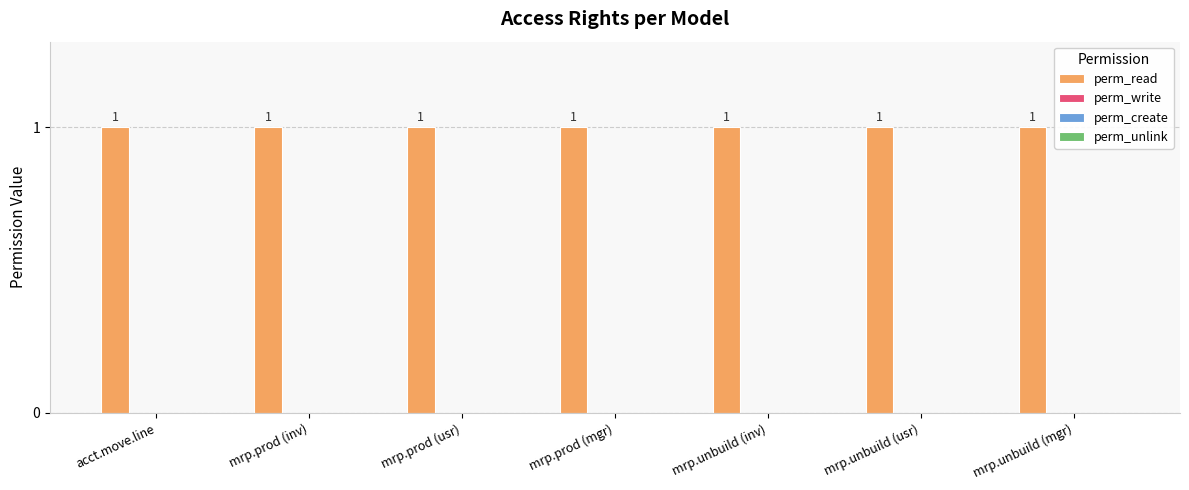

Which series has the largest range (max minus min)?

perm_read